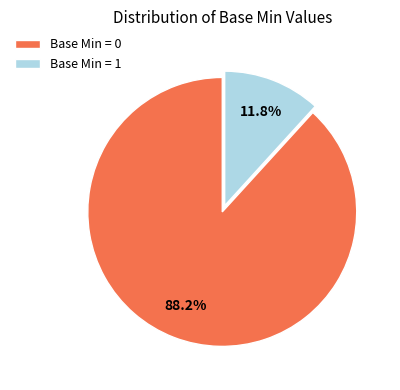

How many segments does this pie chart have?

2